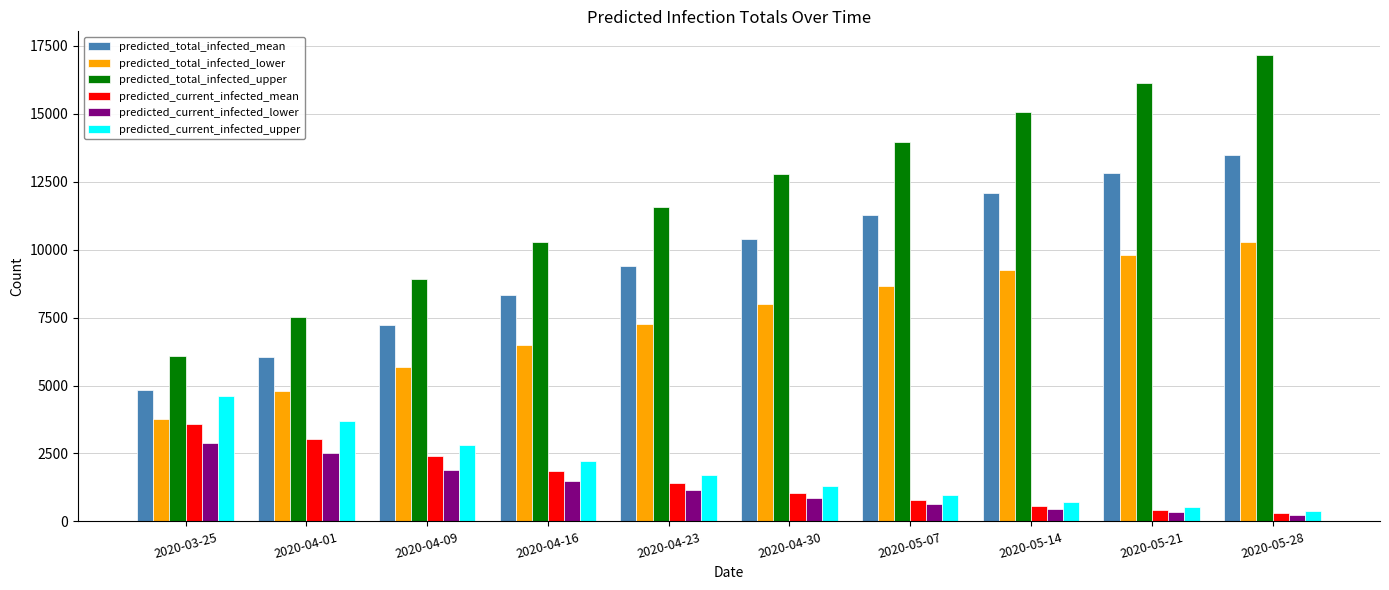

How many bars are there in each group?

6